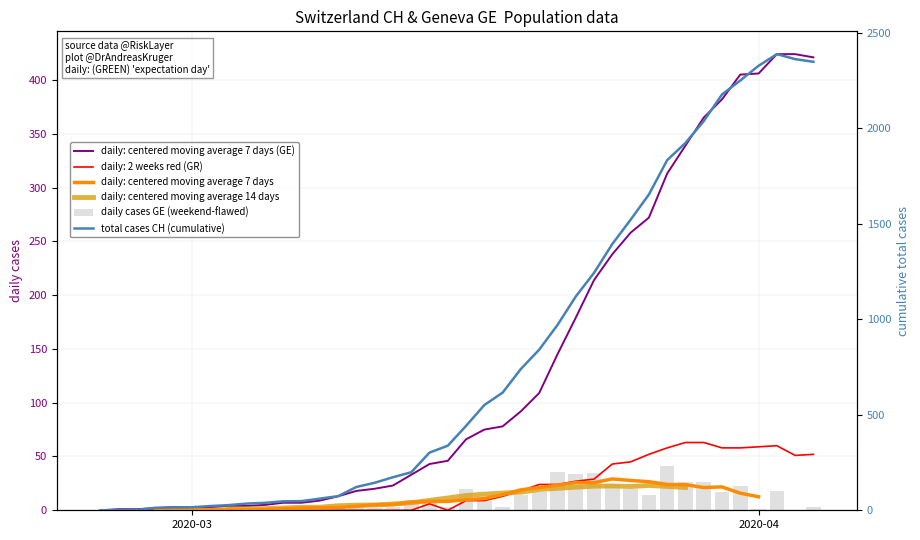

What is the highest value of the daily cases GE (weekend-flawed) series?

41